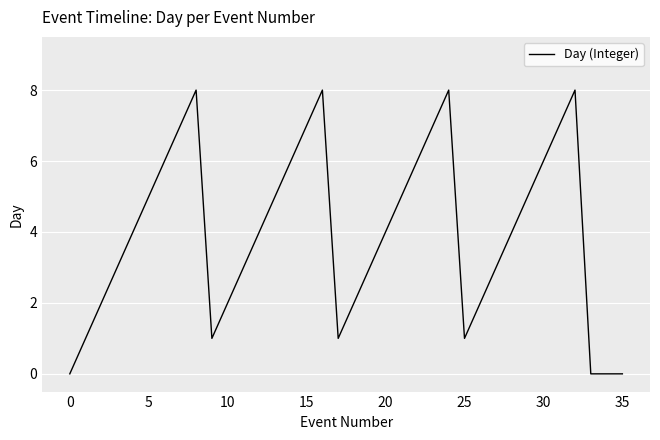

What is the maximum value shown in the chart?

8